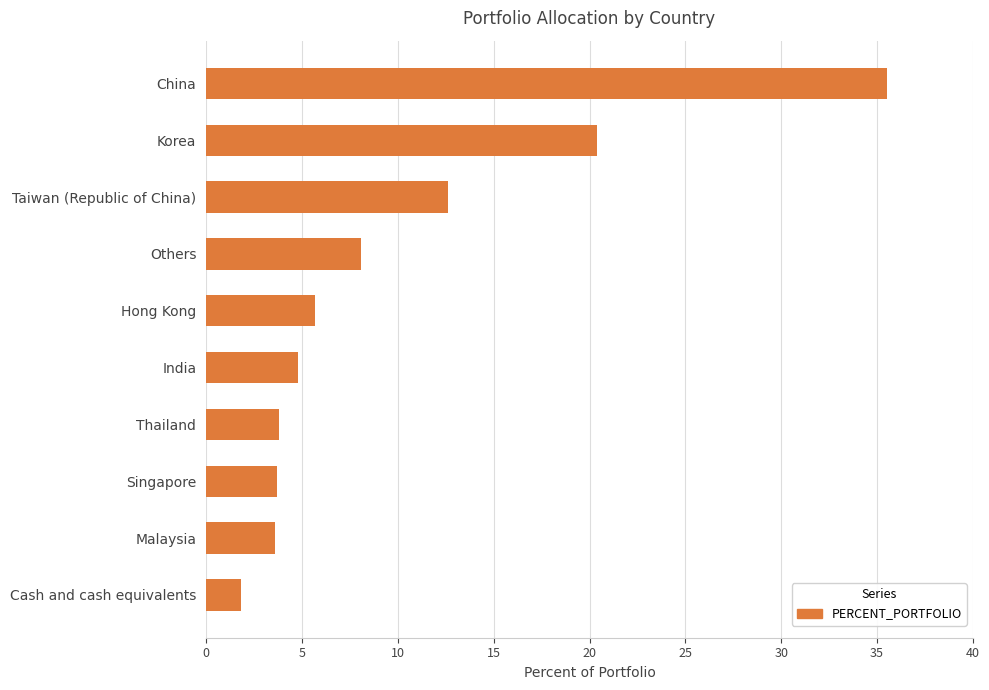

What position from the top is Thailand?

7